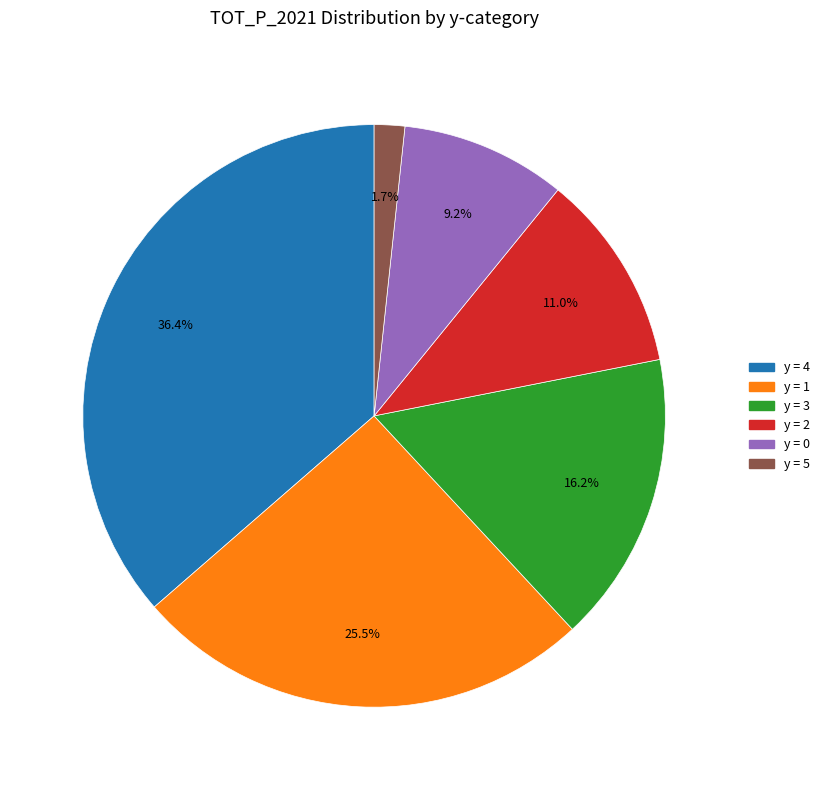

Is there a majority slice in this chart?

No